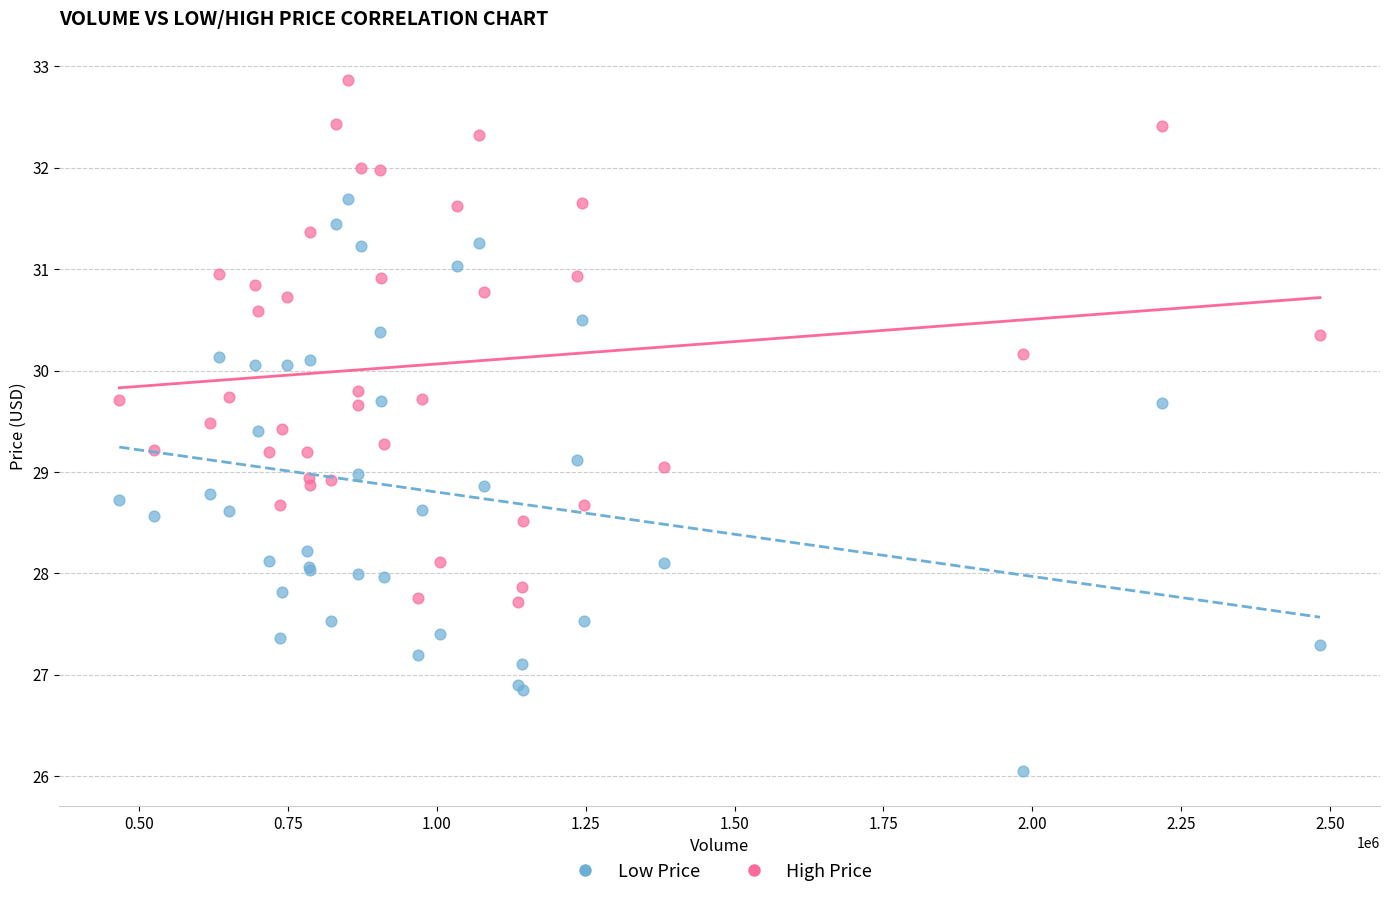

Which series reaches the minimum Y coordinate?

Low Price